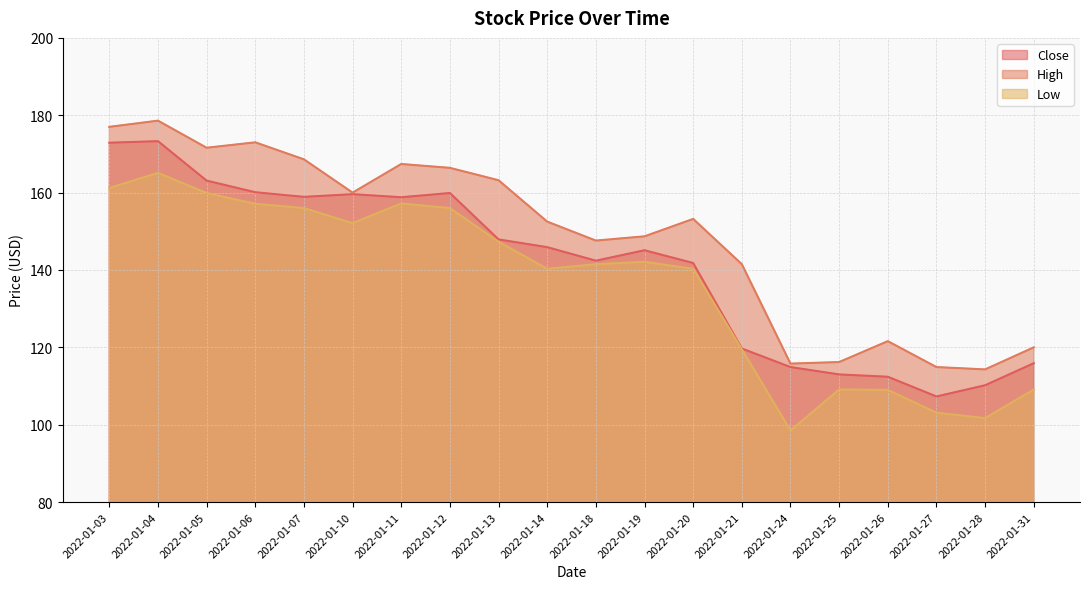

The value of Low at 2022-01-03 is 161.2. True or false?

True